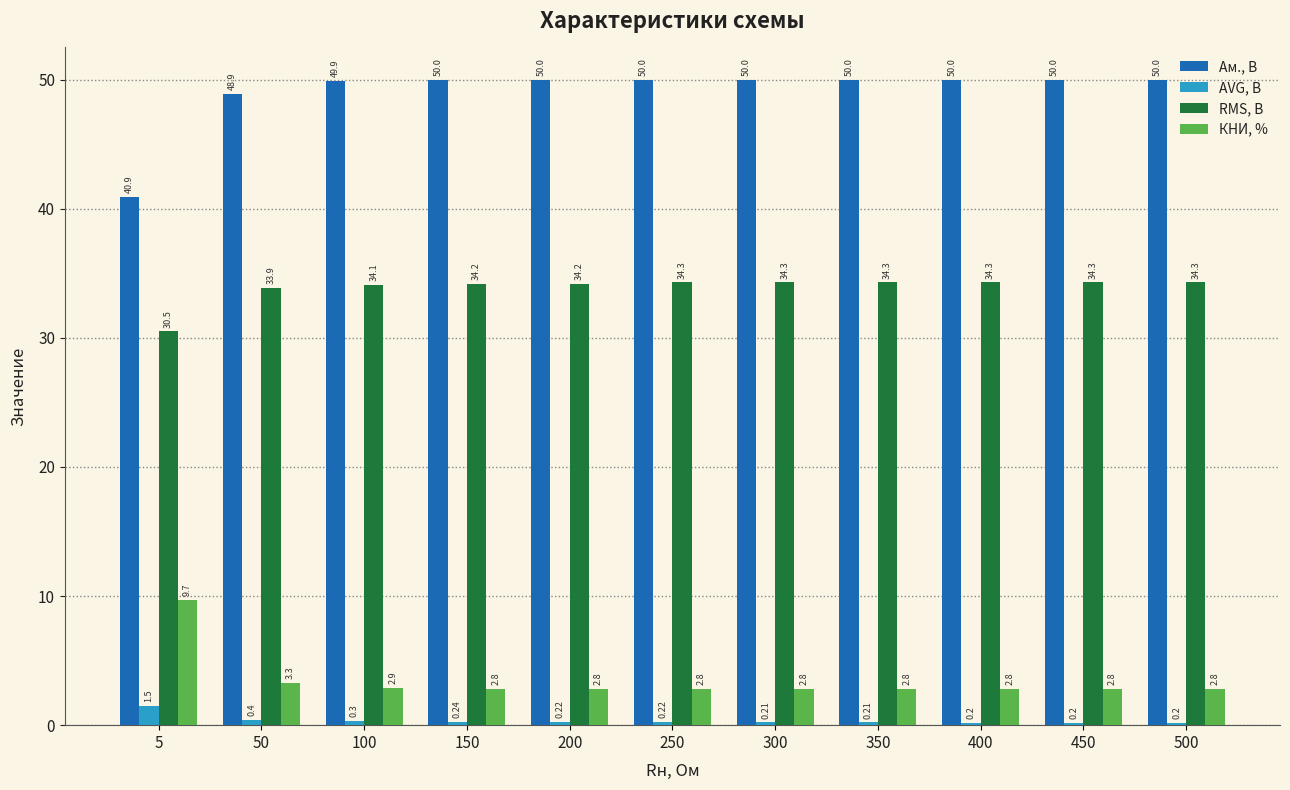

What are all the series names shown in the legend?

Ам., В, AVG, В, RMS, В, КНИ, %